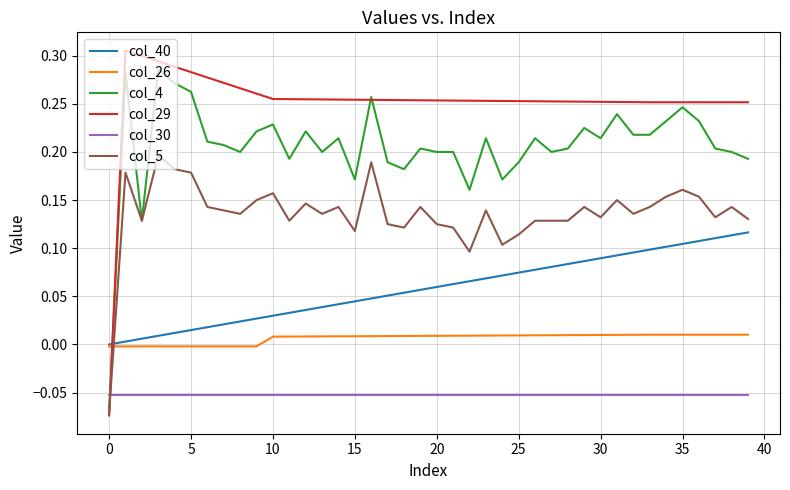

Which series has the largest total across all categories?

col_29